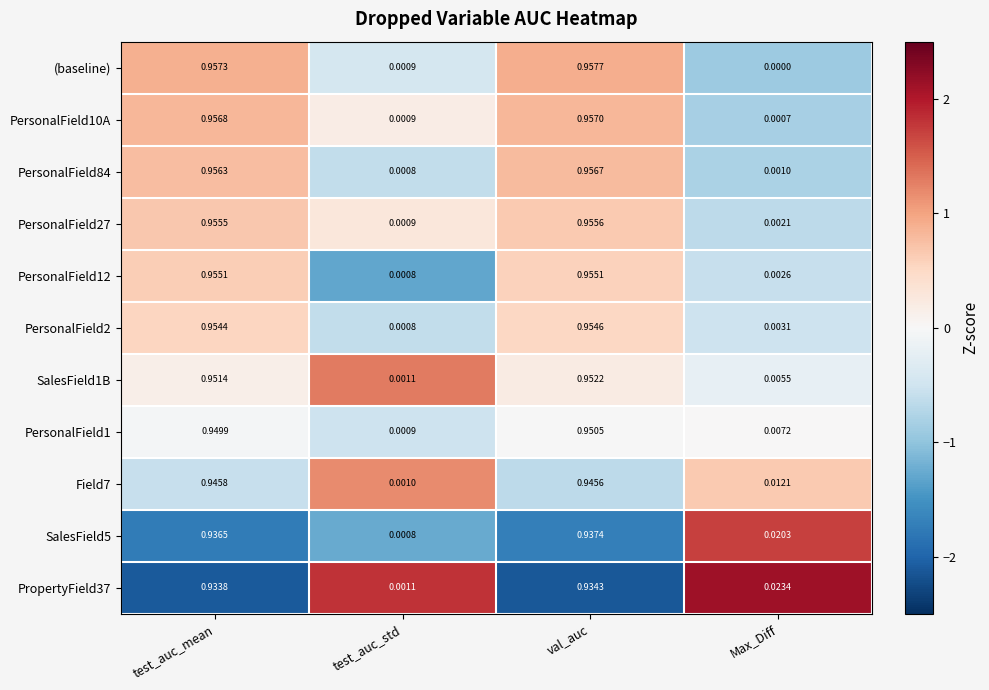

Which category has the highest value in the PersonalField84 series?

val_auc